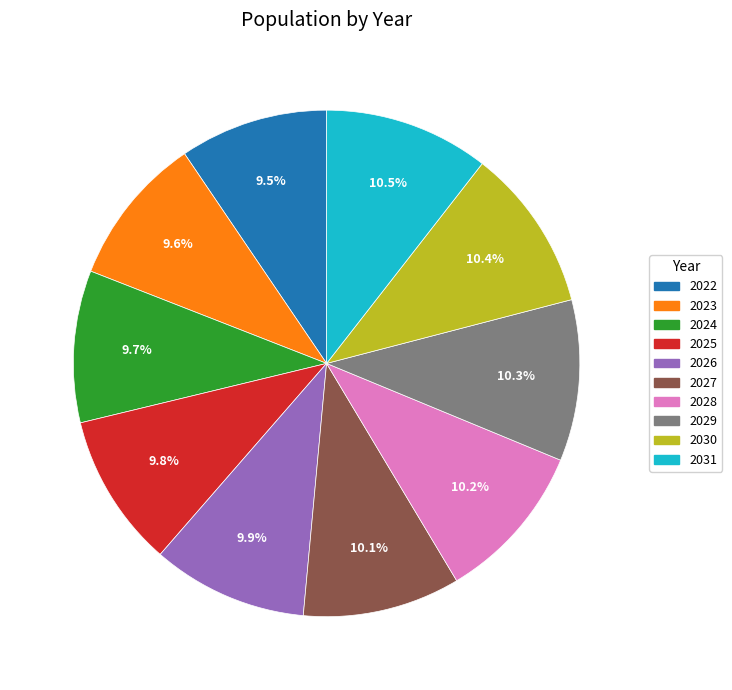

True or false: 2028 accounts for 10% of the total.

True